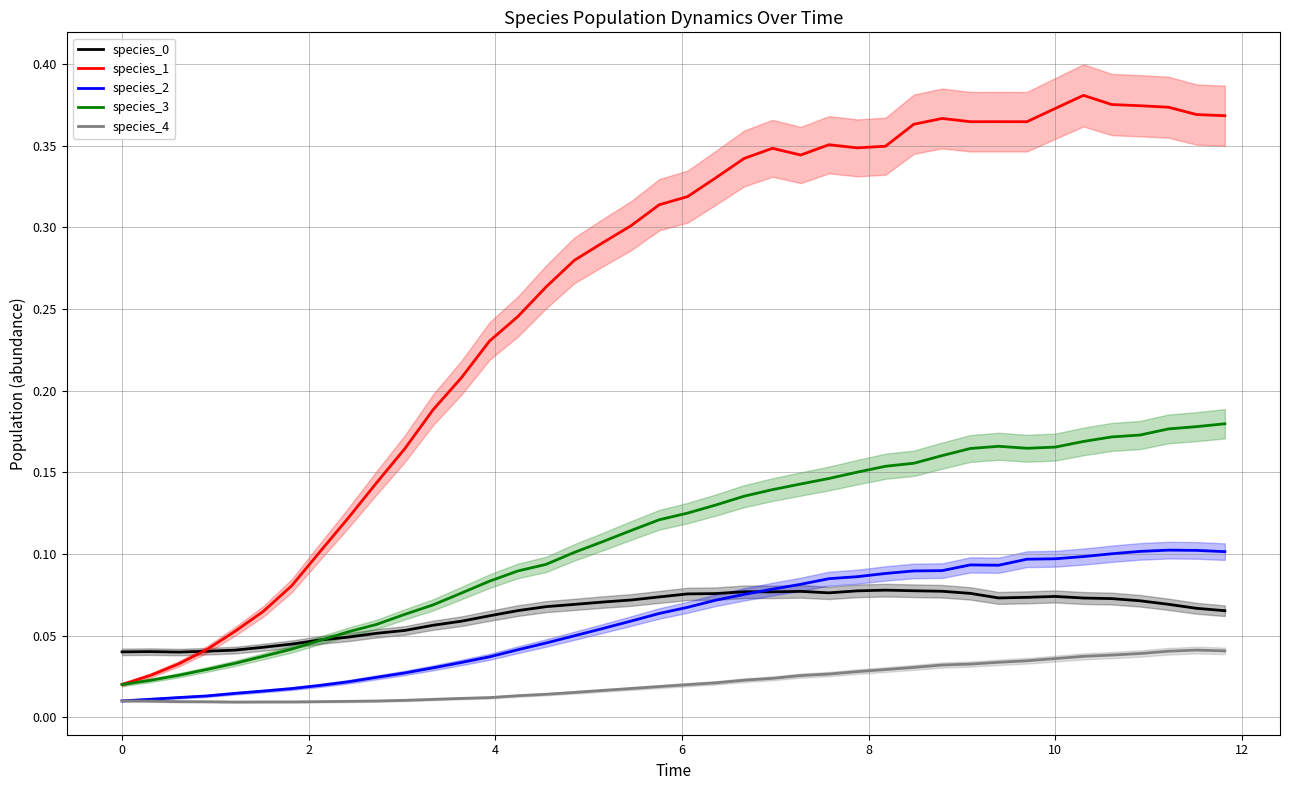

Count the number of data series in this chart.

5